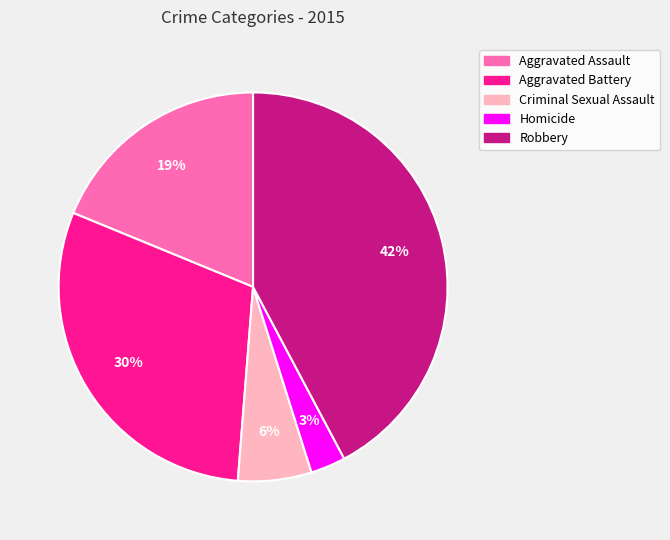

To the nearest percent, what is the average slice percentage?

20%